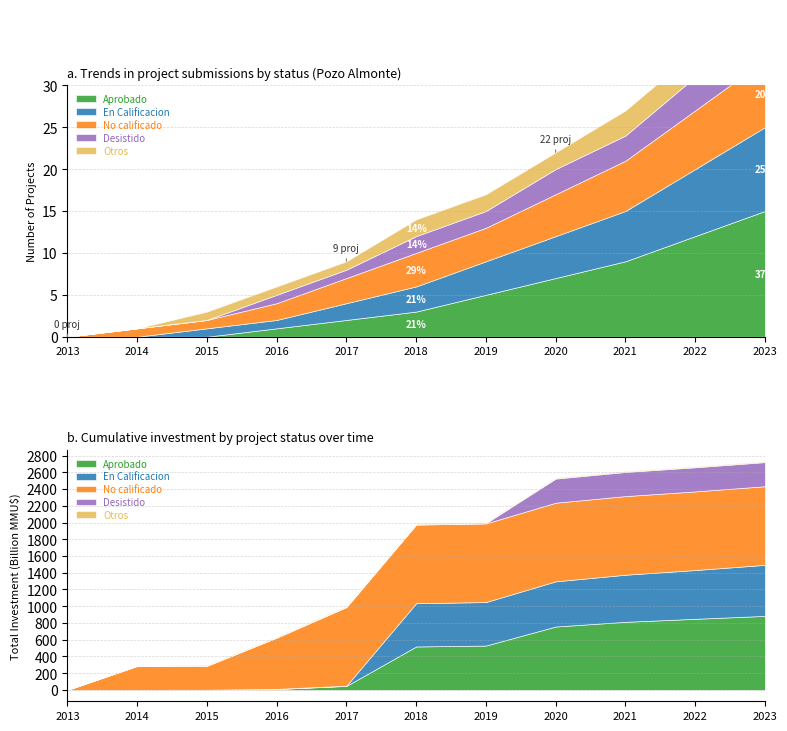

How many Otros values are between 1 and 3?

9